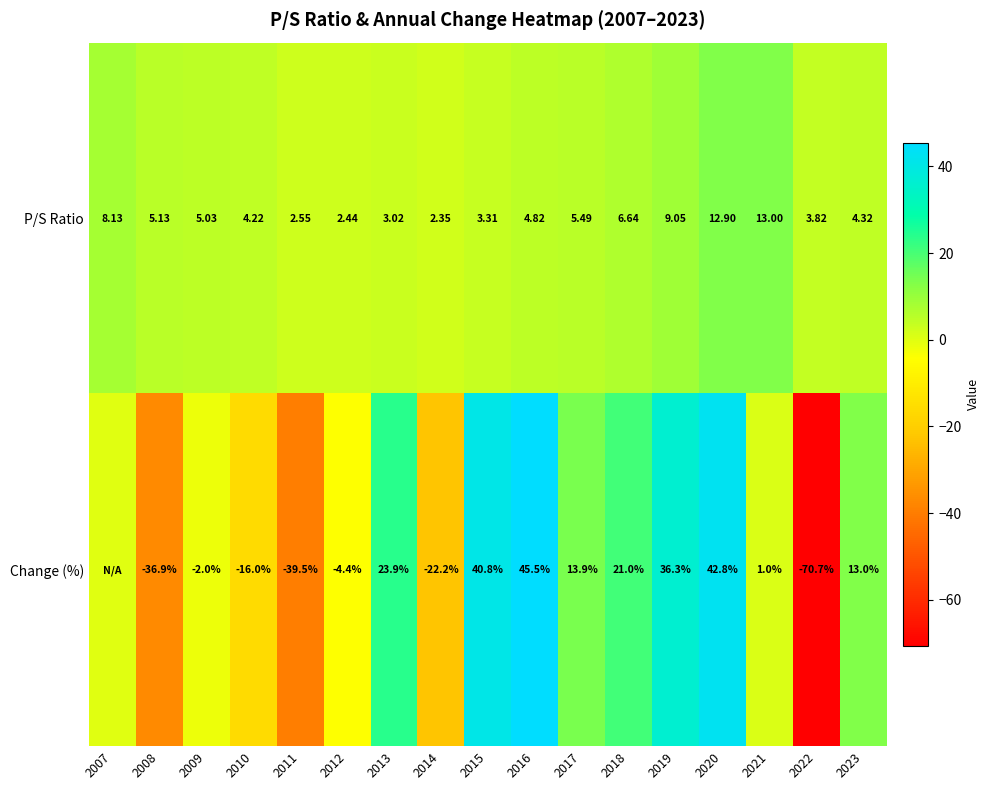

Which series changed the most between 2009 and 2013?

Change (%)